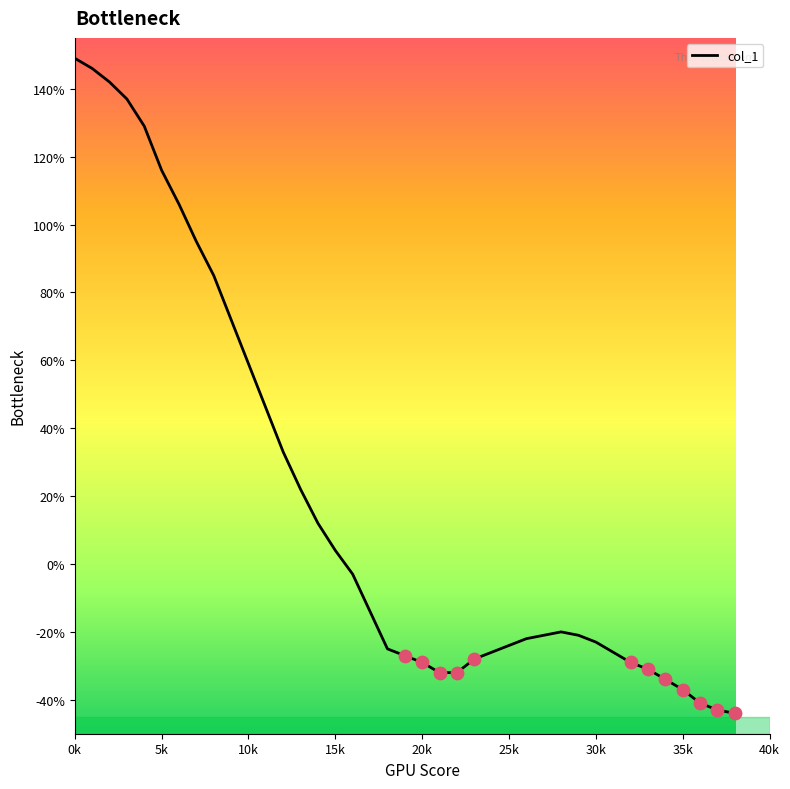

What is the greatest value displayed?

149